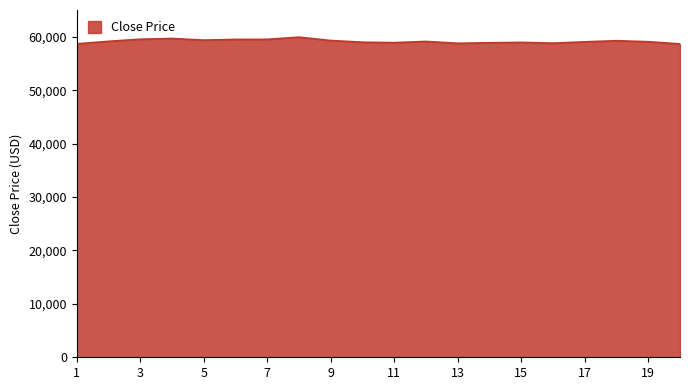

What is the minimum value shown in the chart?

58657.2